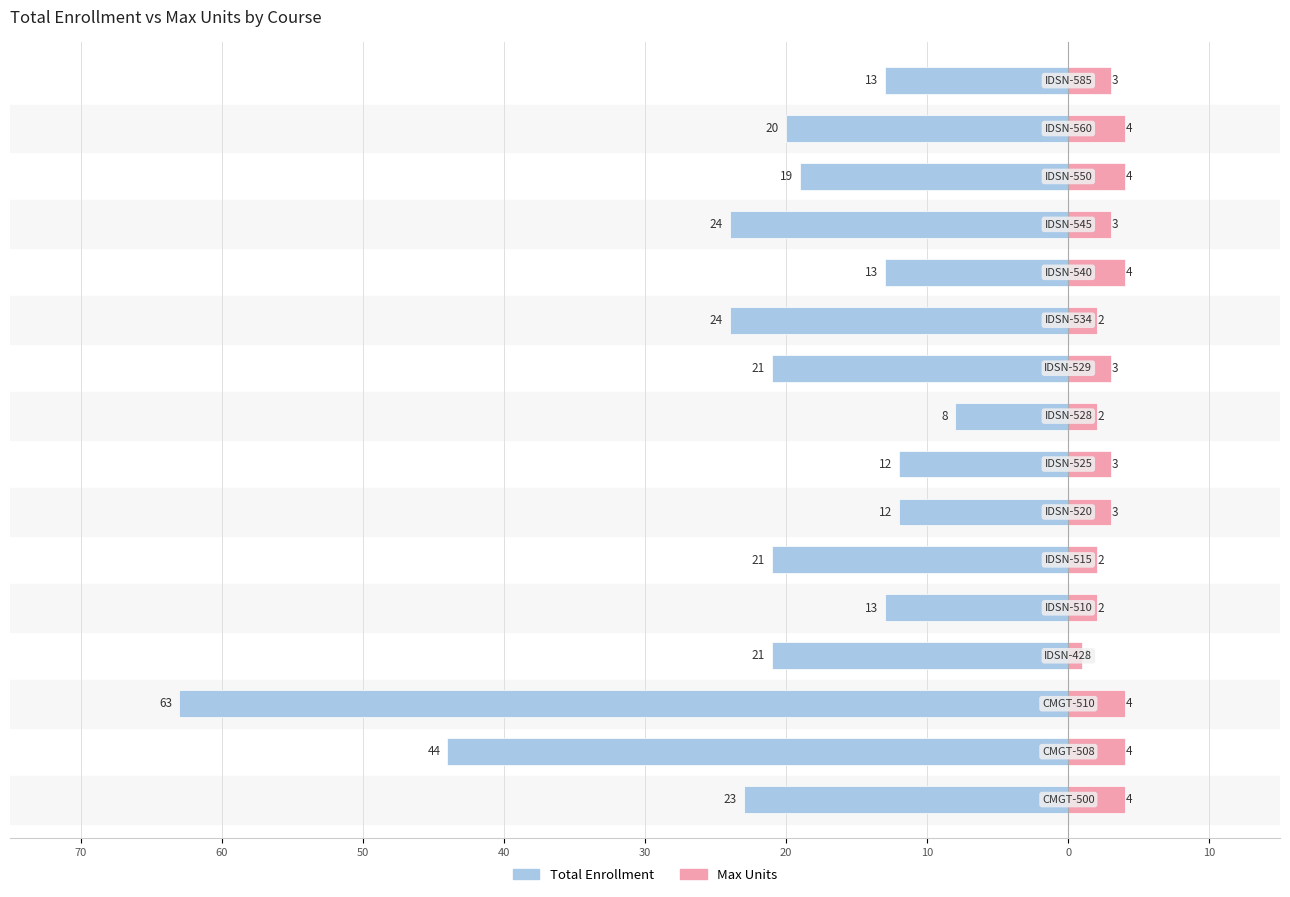

Count the Max Units values in the range 2 to 4.

15